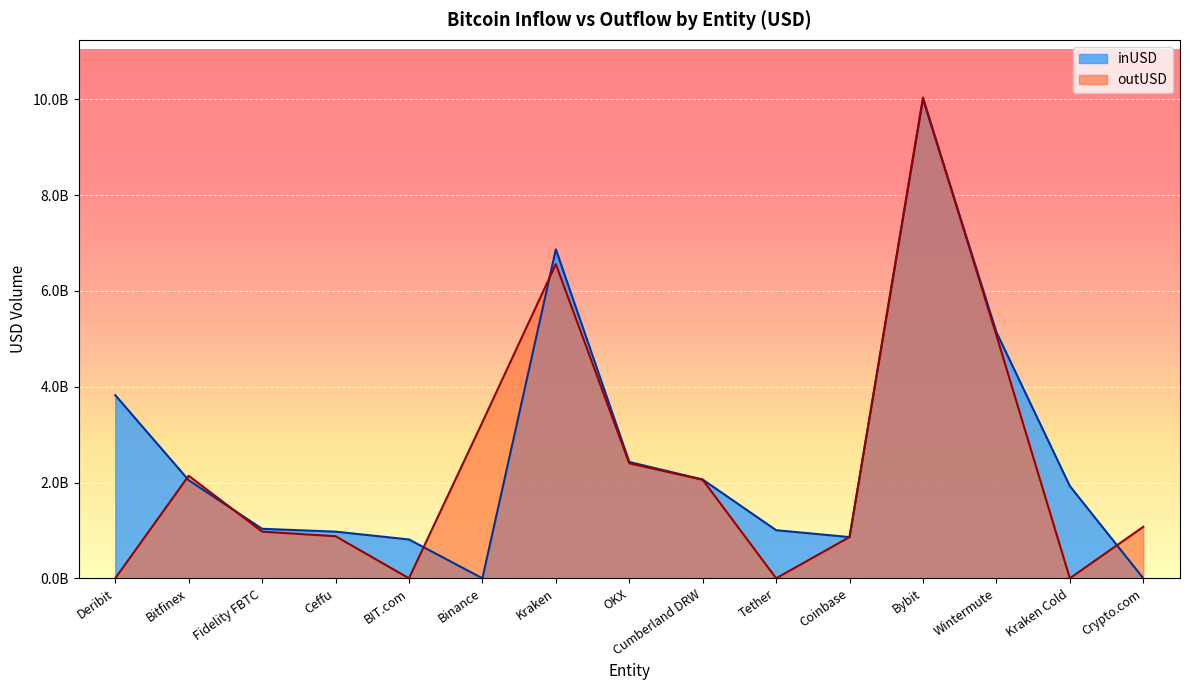

Which category has the highest value in the outUSD series?

Bybit